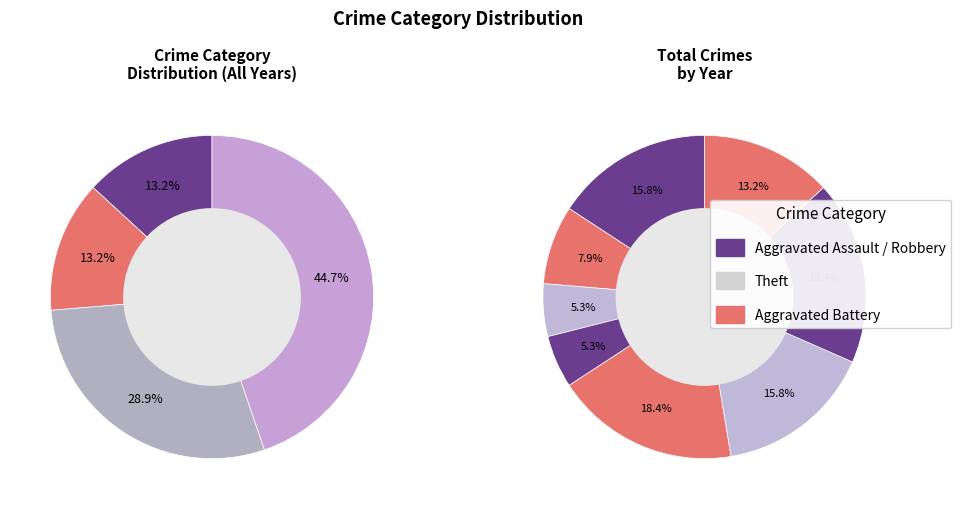

Is the sum of 2016 and 2015 greater than half?

No